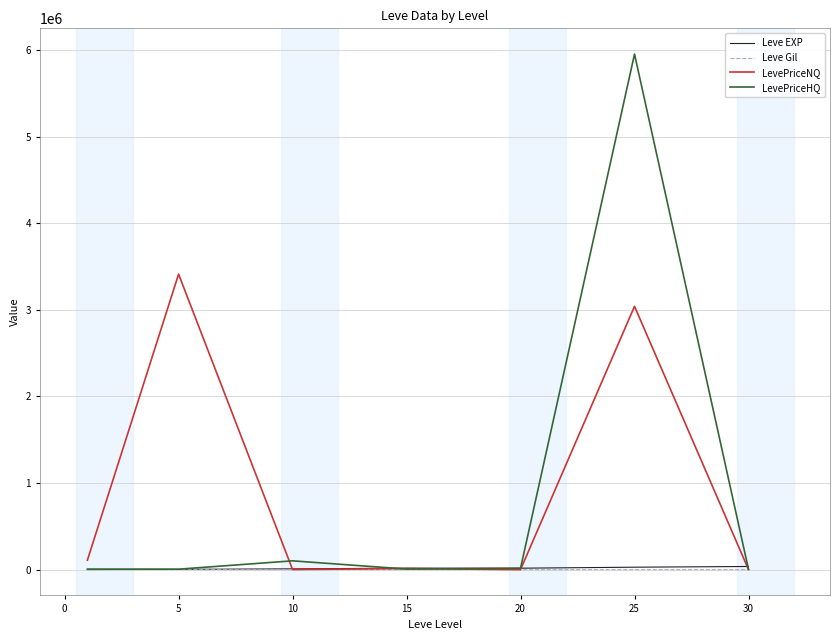

How many interior local peaks does the LevePriceHQ series have?

2